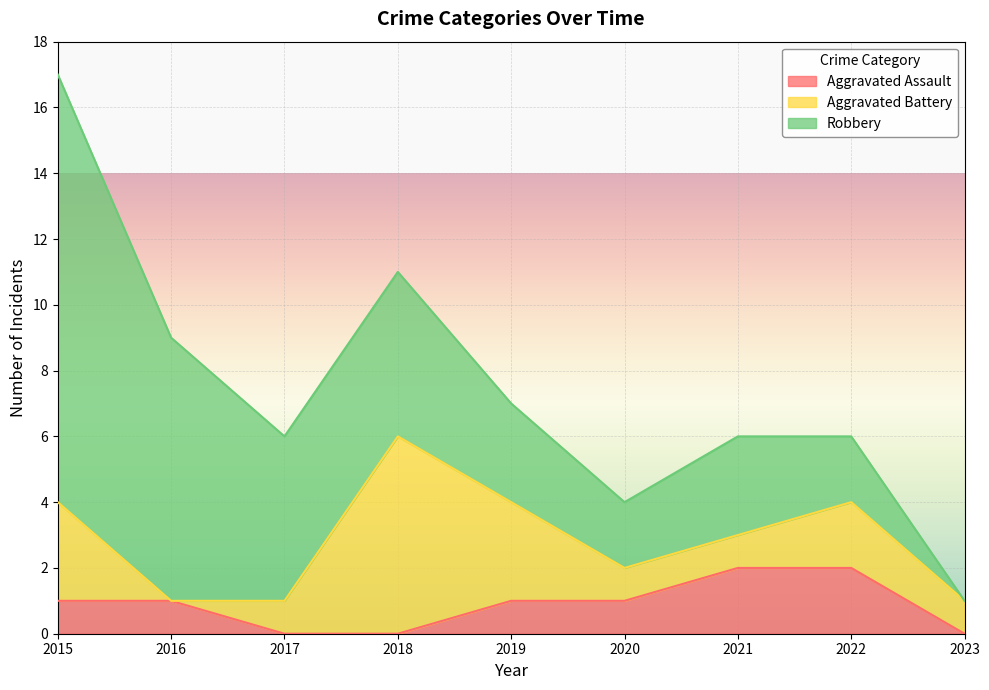

Which has a higher value, 2019 or 2016?

2019